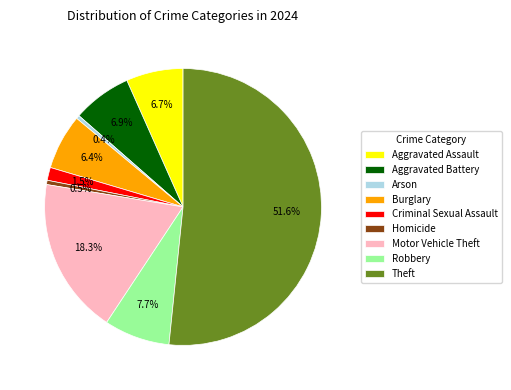

Is there a majority slice in this chart?

Yes